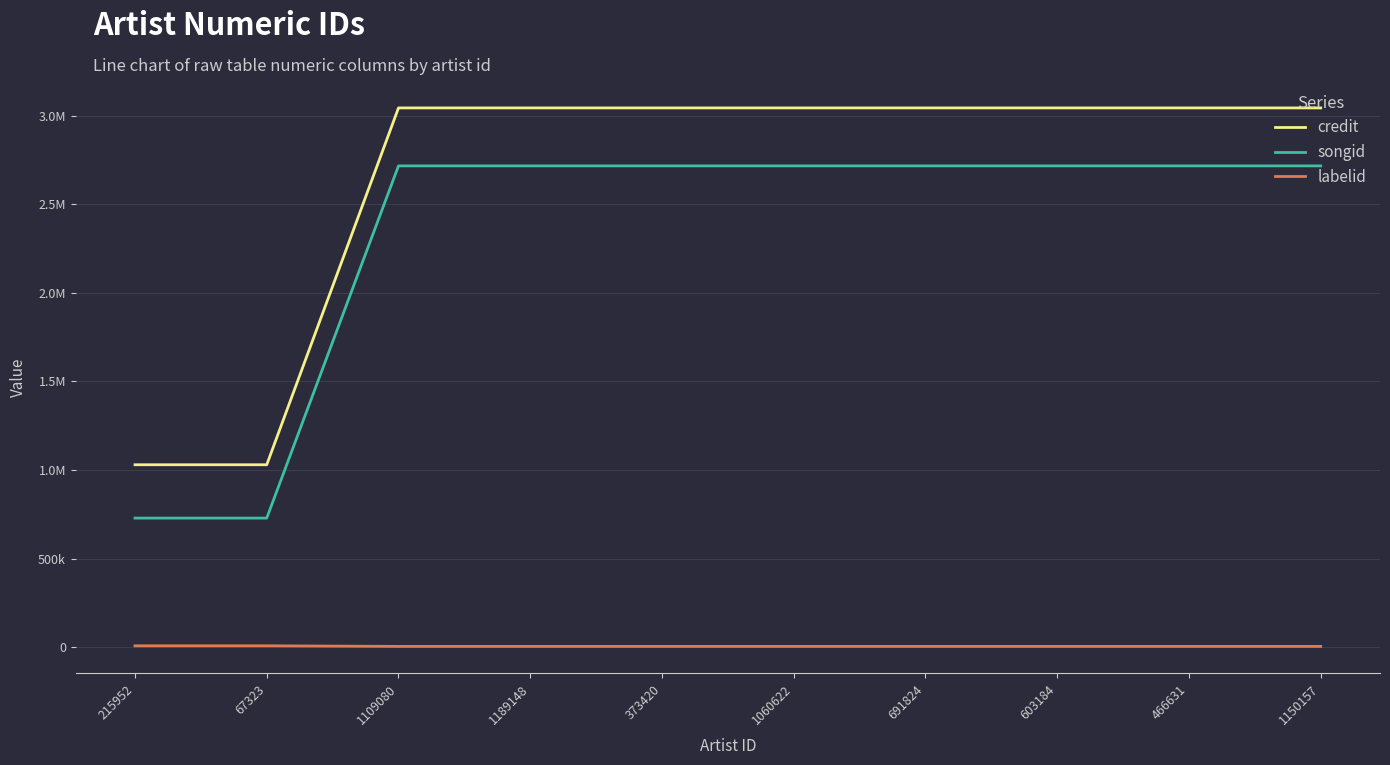

Does the chart display data point markers on the line(s)?

No